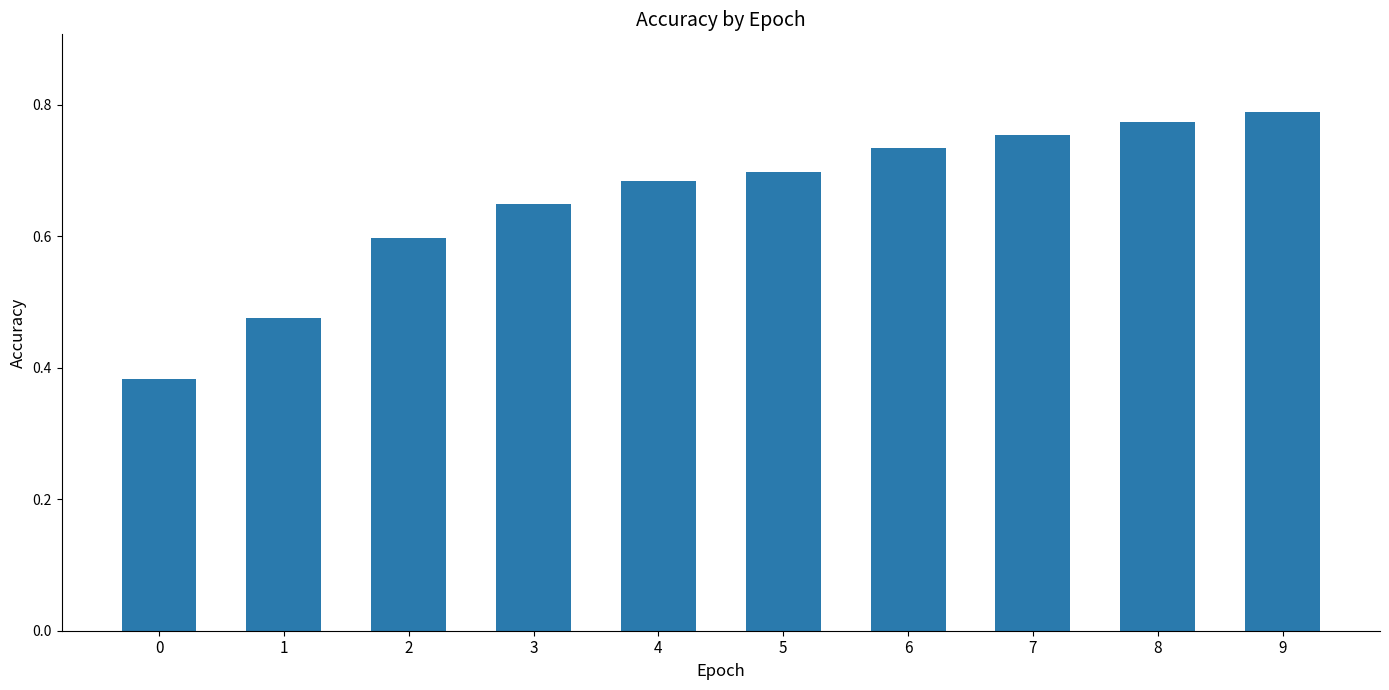

How many bars are there in total?

10